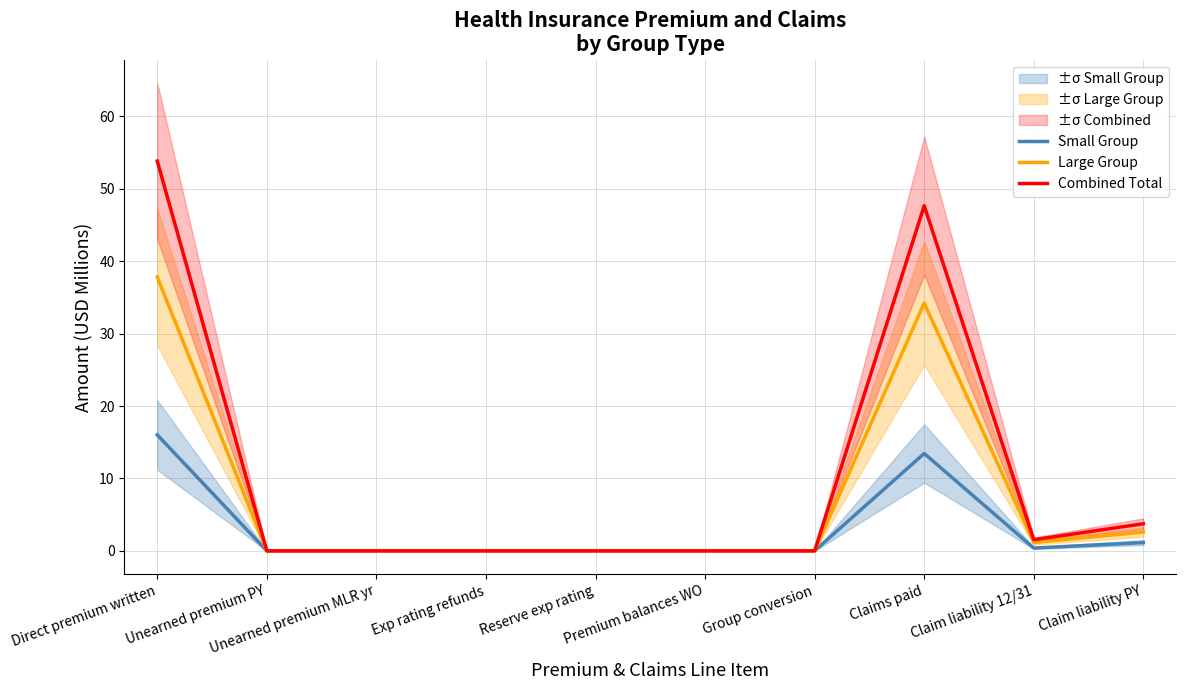

The Combined Total series shows 0.0 at Unearned premium PY. True or false?

True